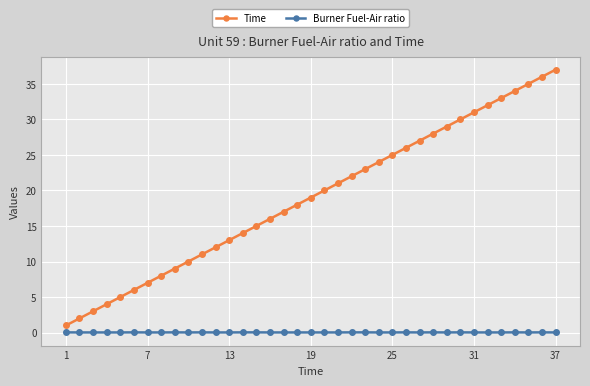

What are all the series names shown in the legend?

Time, Burner Fuel-Air ratio